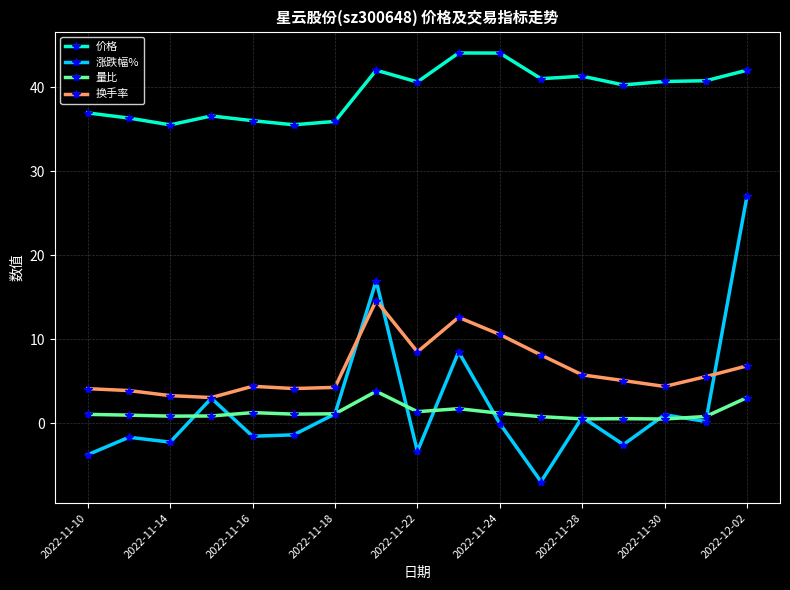

True or false: 涨跌幅% has more than 1 points higher than both neighbors.

True